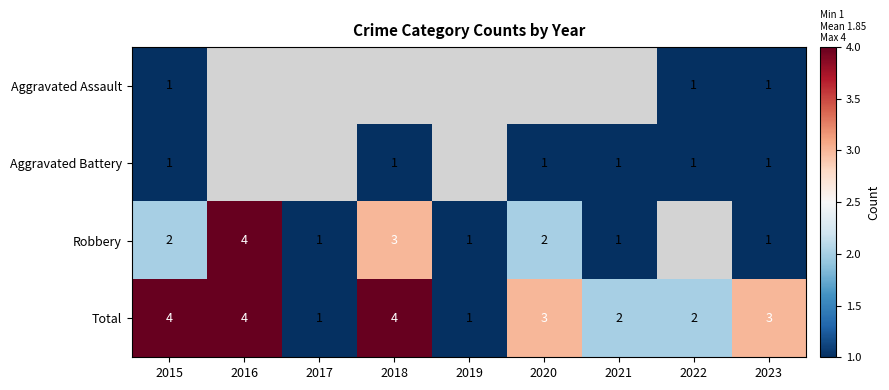

What is the total value across all series at 2023?

6.0